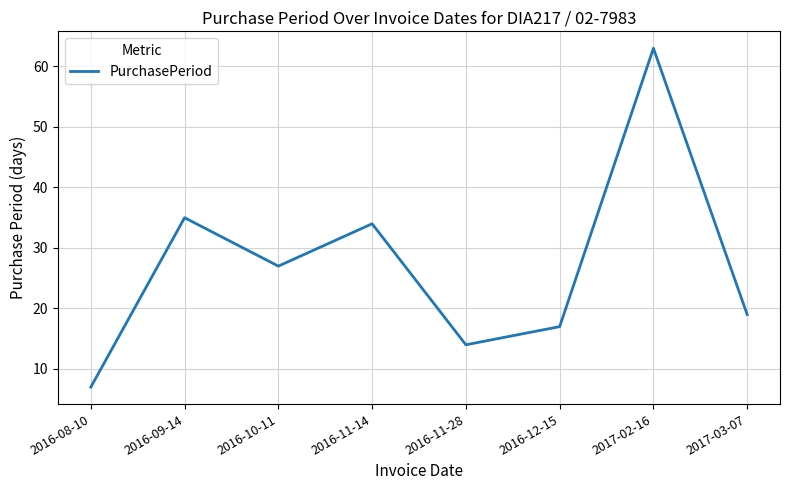

True or false: the data has more than 1 interior local peaks.

True